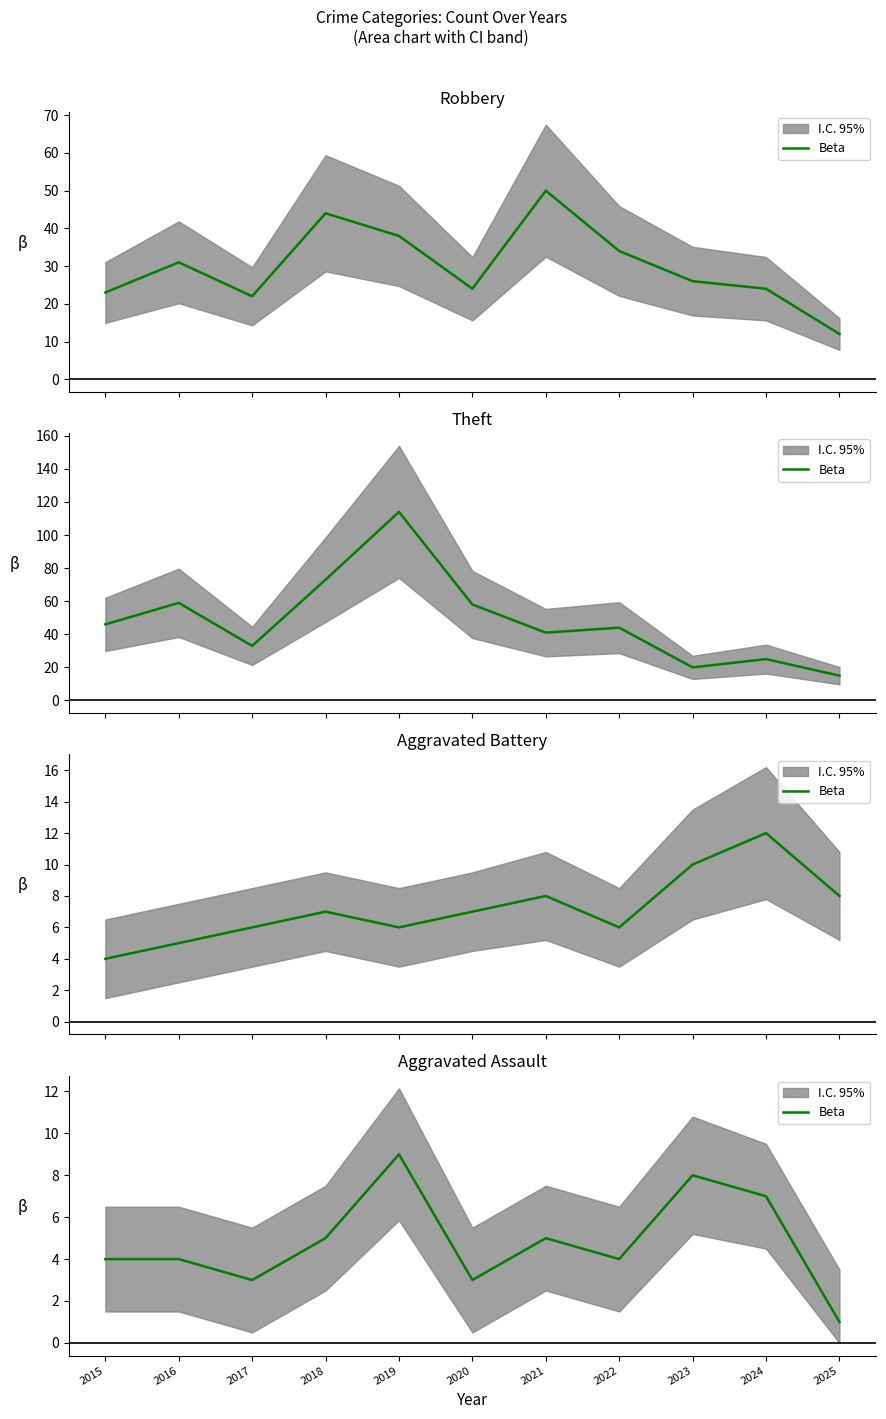

Is this an area chart (filled region under the line)?

No